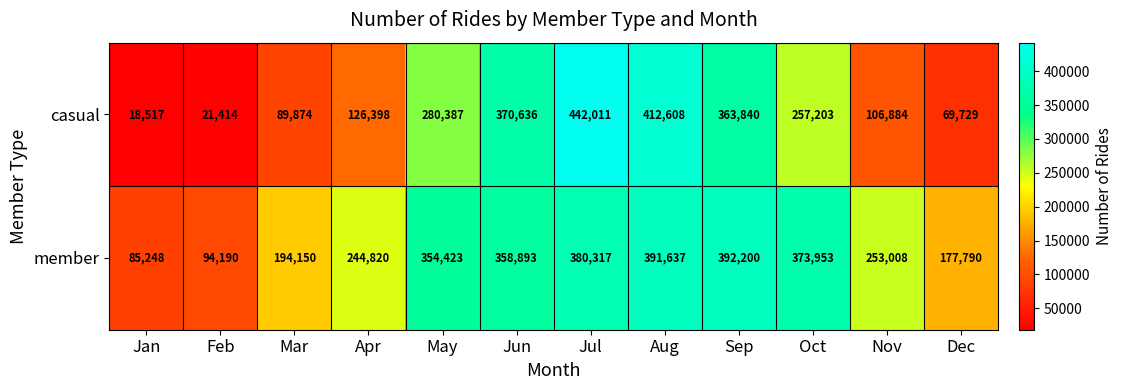

What is the average value of the member series?

275052